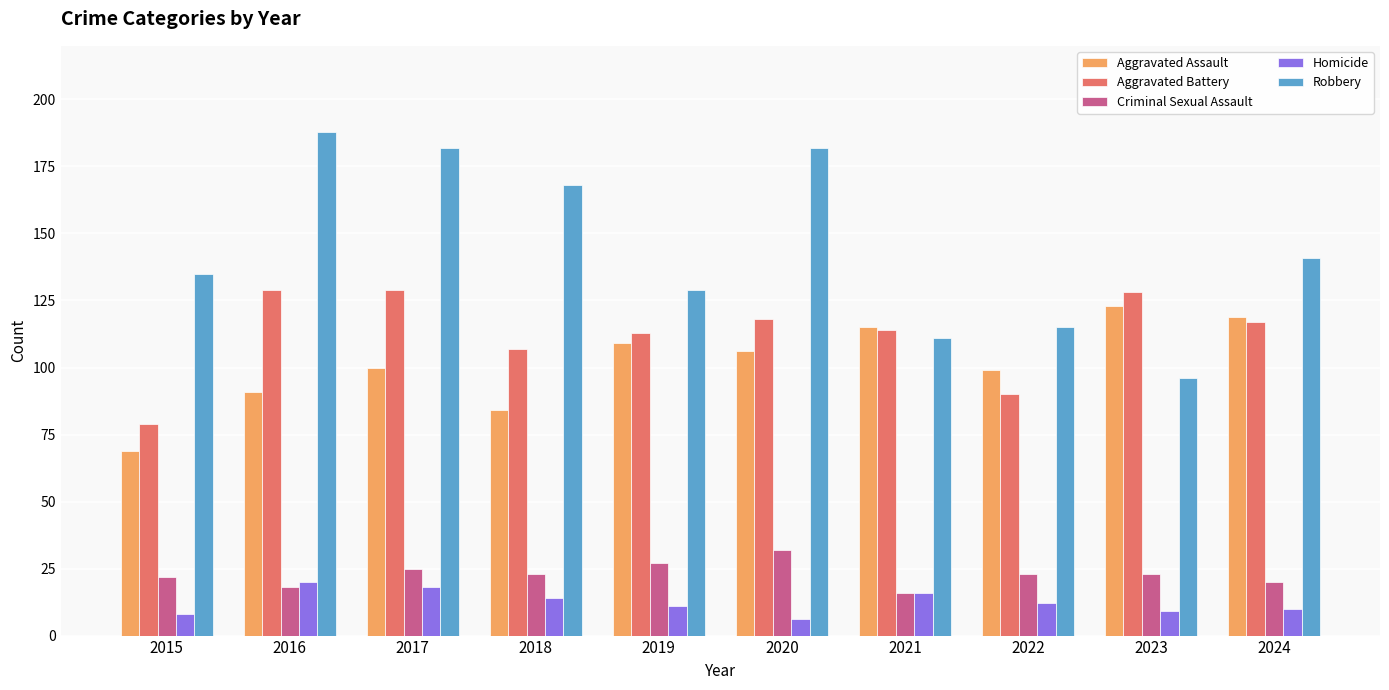

True or false: Criminal Sexual Assault has a value of 32 at 2020.

True